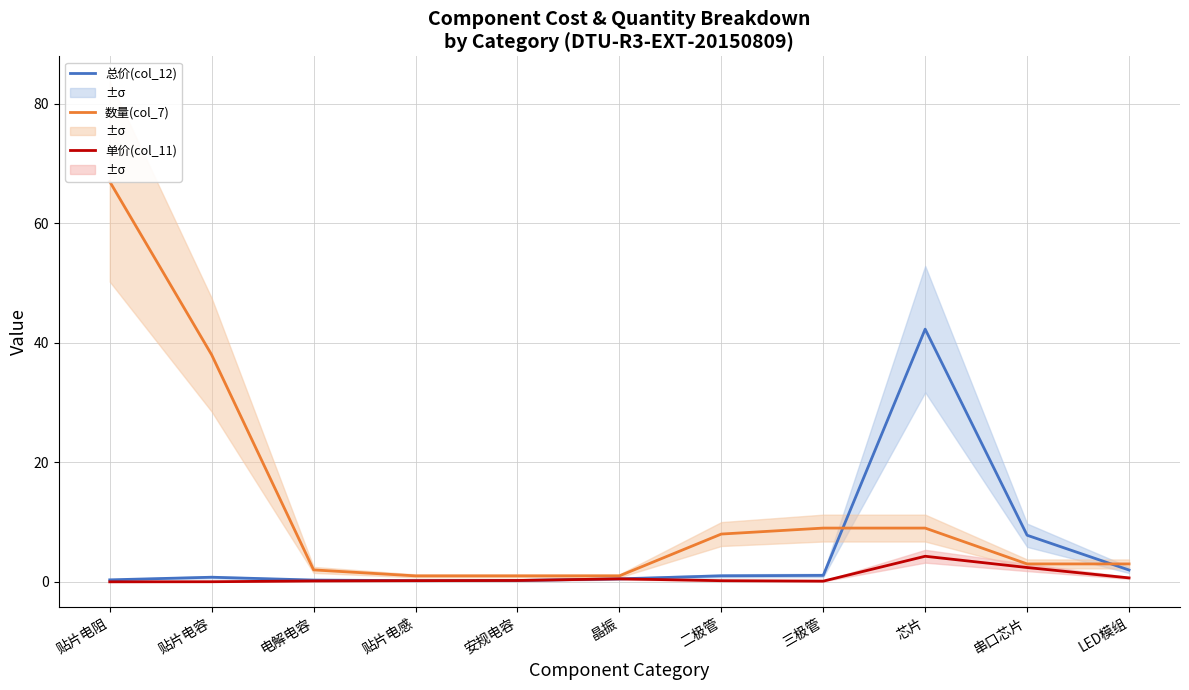

Reading left to right, list all the values displayed in this chart.

总价(col_12): 贴片电阻=0.3	贴片电容=0.8	电解电容=0.3	贴片电感=0.2	安规电容=0.2	晶振=0.5	二极管=1.0	三极管=1.1	芯片=42.3	串口芯片=7.8	LED模组=2.0
数量(col_7): 贴片电阻=67.0	贴片电容=38.0	电解电容=2.0	贴片电感=1.0	安规电容=1.0	晶振=1.0	二极管=8.0	三极管=9.0	芯片=9.0	串口芯片=3.0	LED模组=3.0
单价(col_11): 贴片电阻=0.0	贴片电容=0.0	电解电容=0.1	贴片电感=0.2	安规电容=0.2	晶振=0.5	二极管=0.2	三极管=0.1	芯片=4.3	串口芯片=2.4	LED模组=0.7